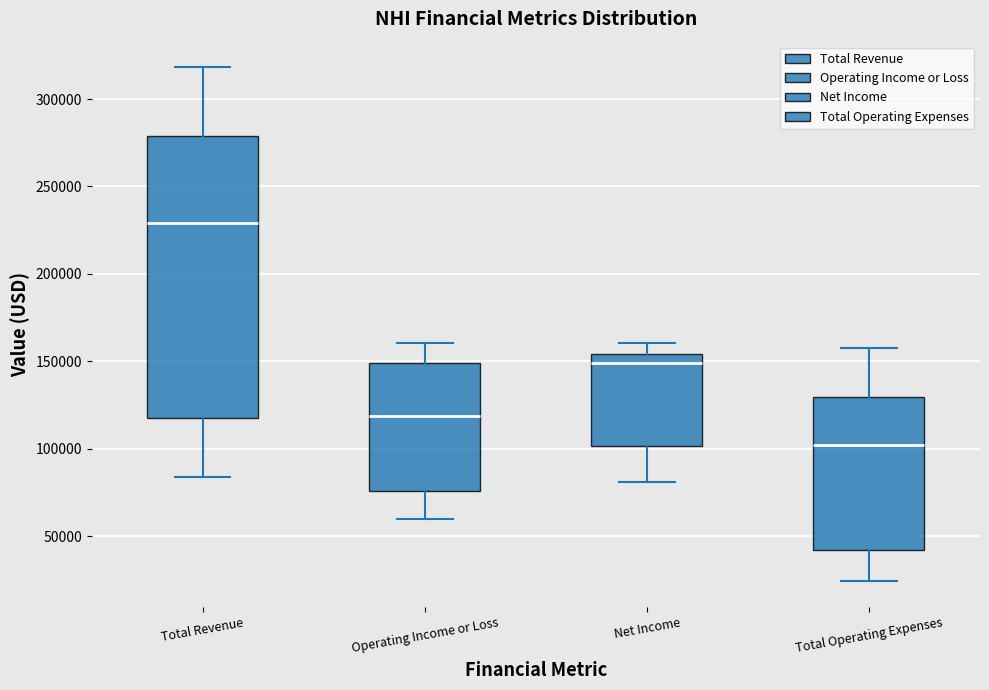

Which box has the lowest median line?

Total Operating Expenses